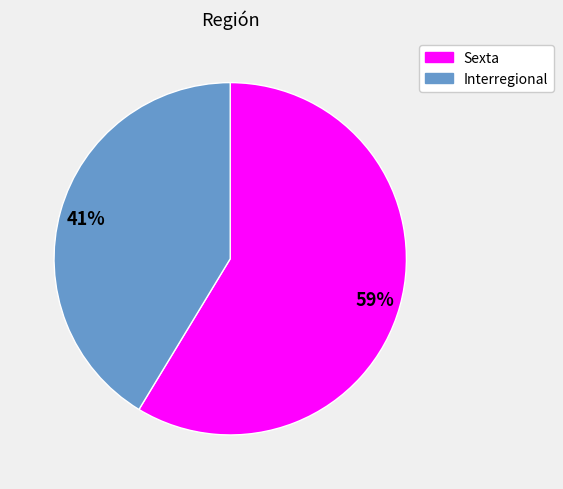

True or false: Sexta accounts for 59% of the total.

True